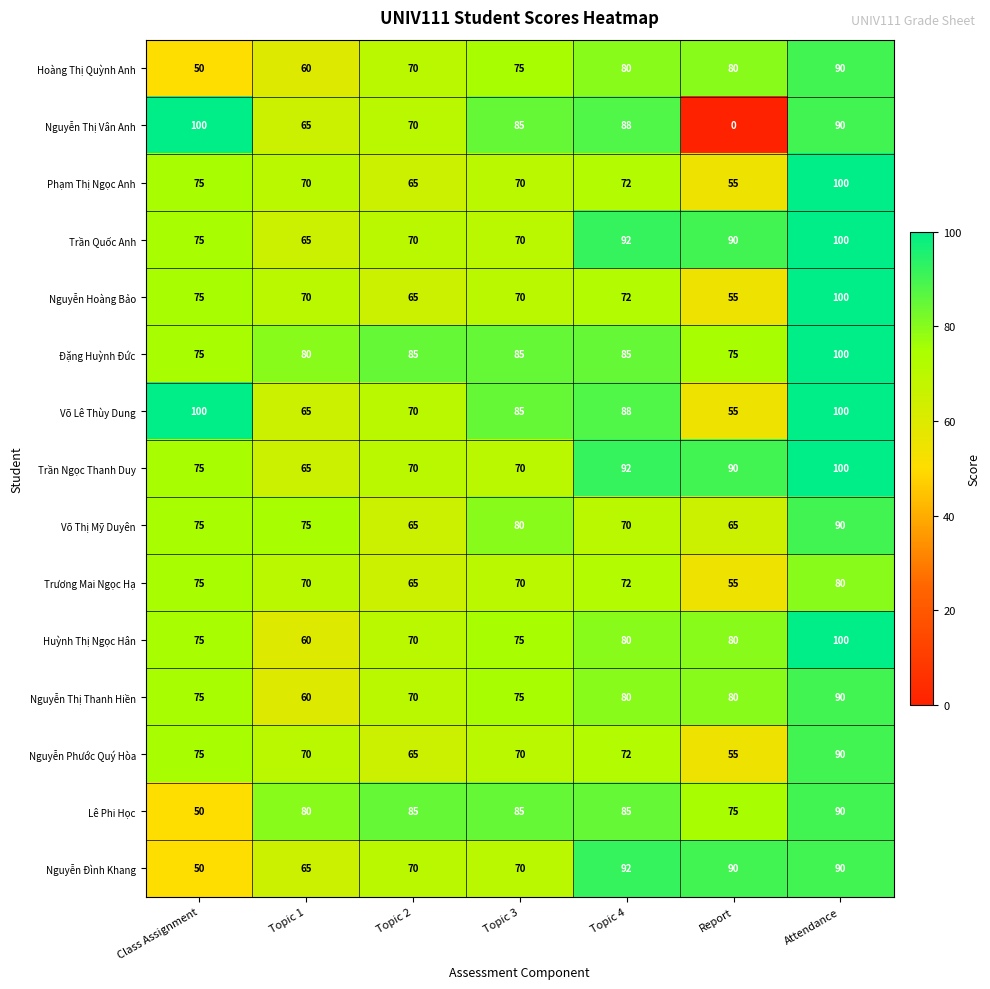

At which category does the chart reach its minimum across all series?

Report